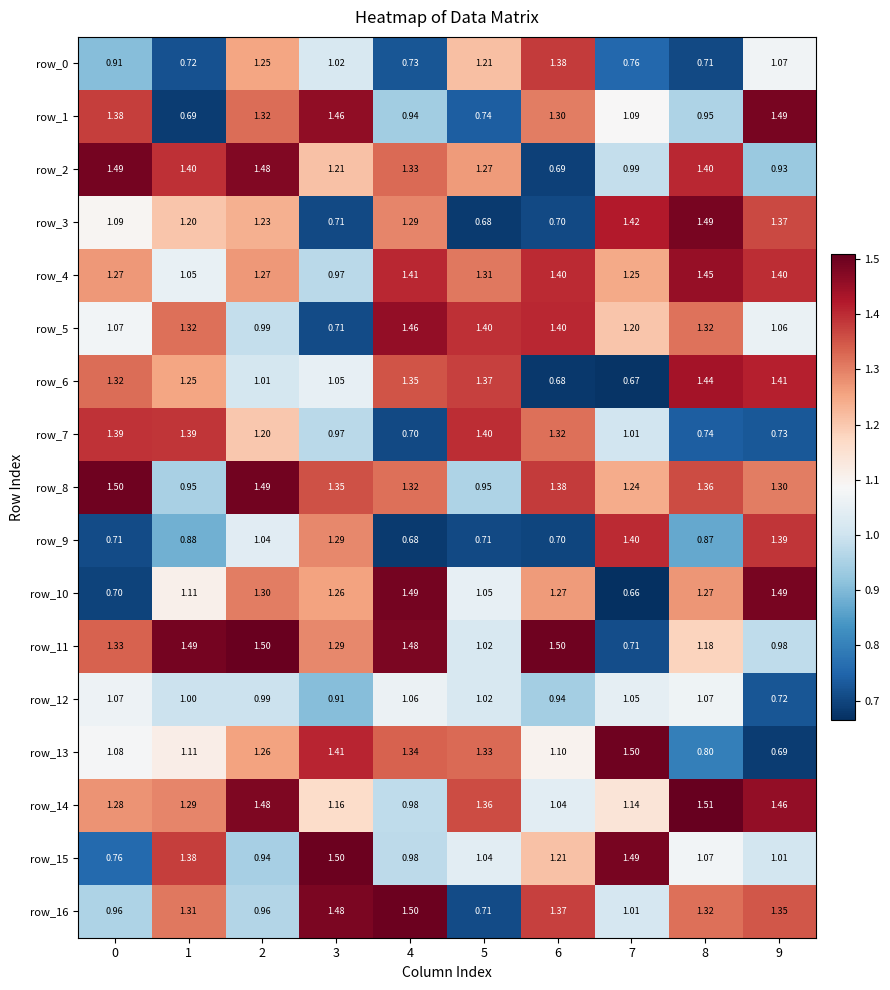

How many distinct data groups are displayed?

17